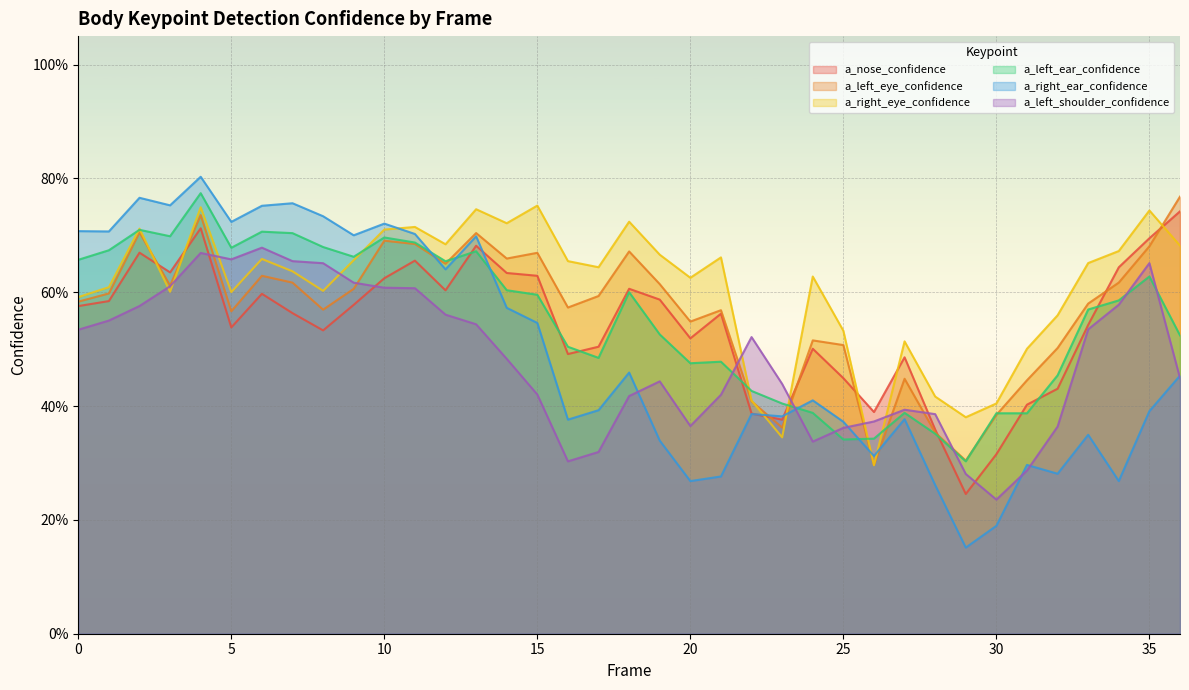

True or false: a_left_ear_confidence and a_left_eye_confidence cross at least once.

True